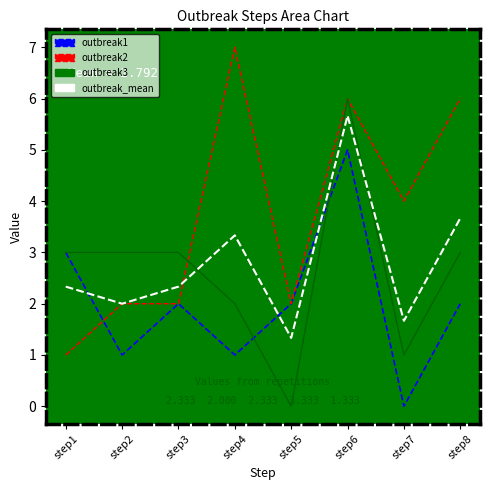

Where is the first local minimum for outbreak2?

step5